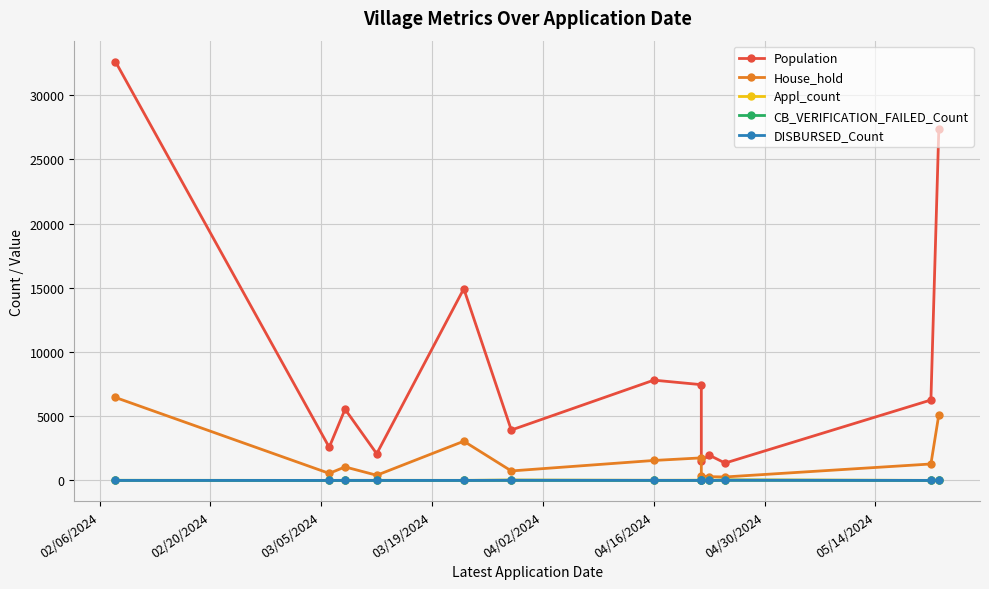

True or false: Appl_count and Population cross at least once.

False